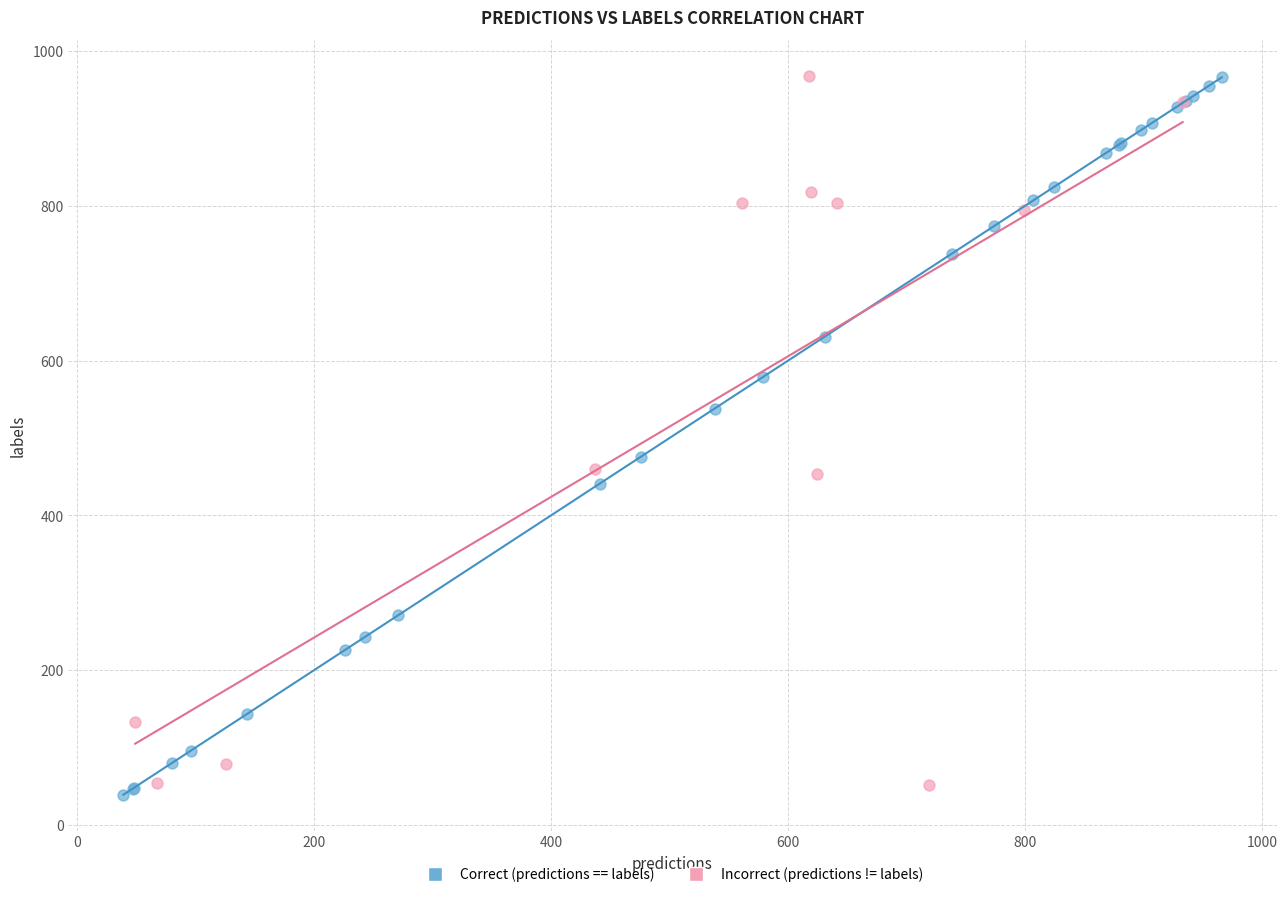

Which series reaches the minimum Y coordinate?

Correct (predictions == labels)